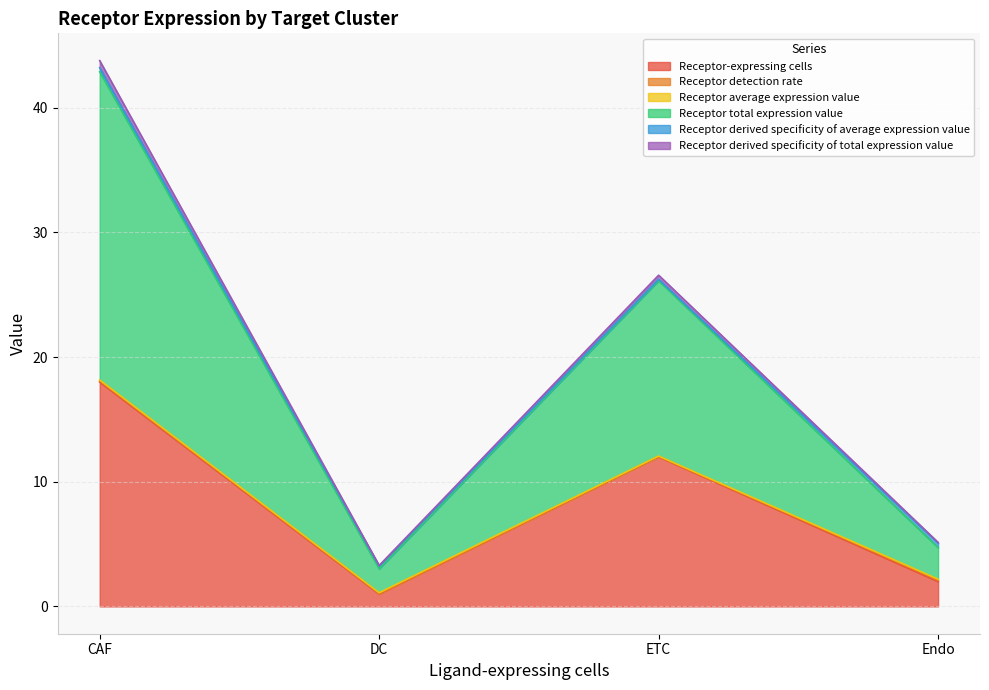

What is the difference between the highest and lowest values at CAF?

25.8